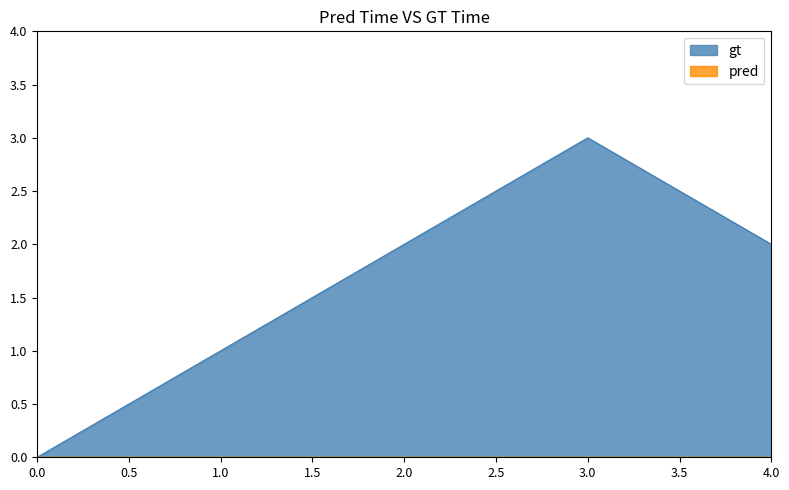

At which category is the sum across all series the highest?

3.0